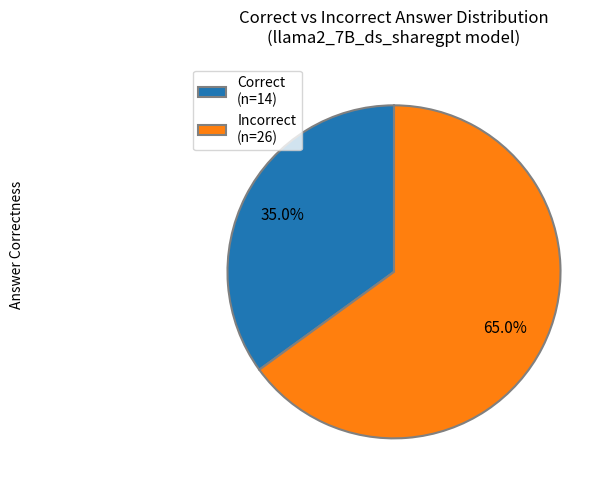

How much of the chart is everything except Incorrect (n=26)?

35.0%